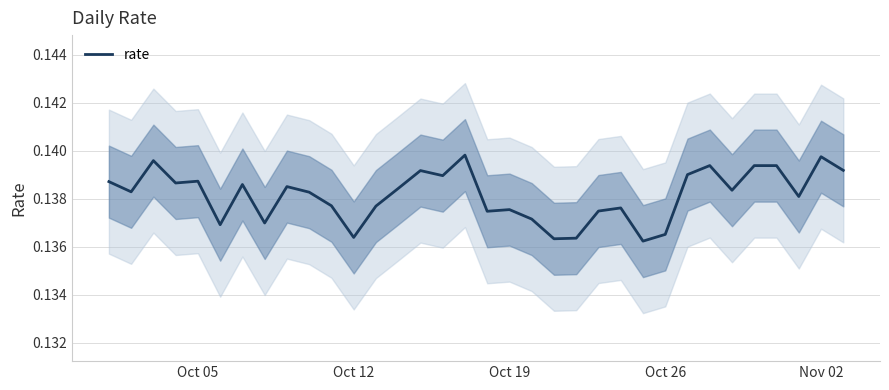

The chart shows a value of 0.1 at Oct 05. True or false?

True